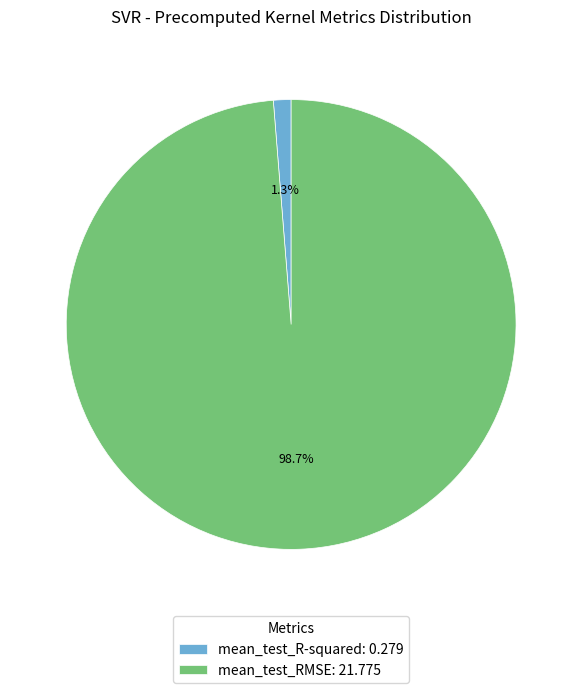

What is the smallest slice in the pie chart?

mean_test_R-squared